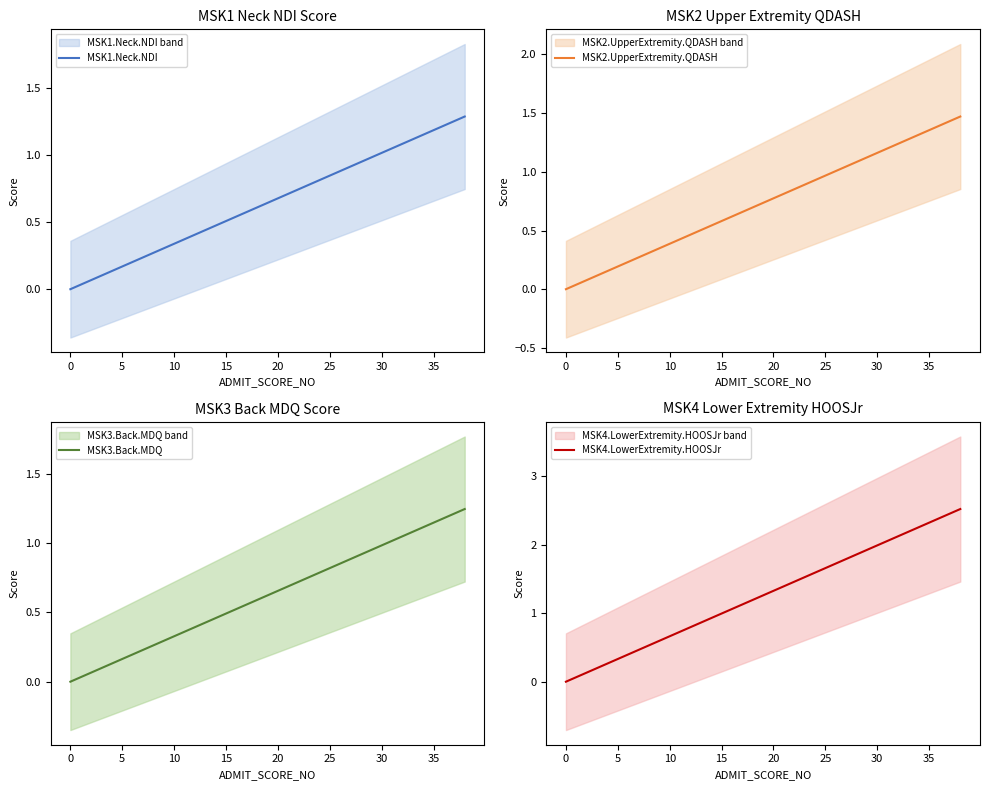

How many lines are shown in the chart?

4